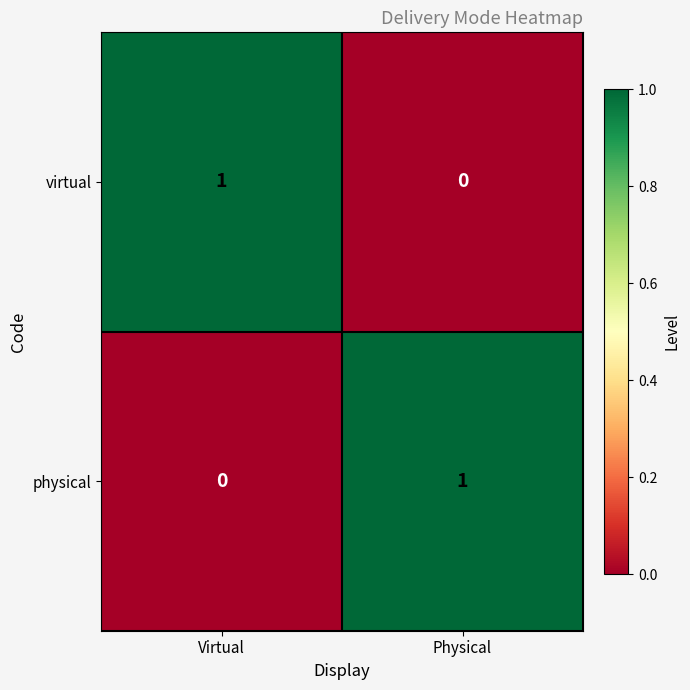

How many distinct data groups are displayed?

2